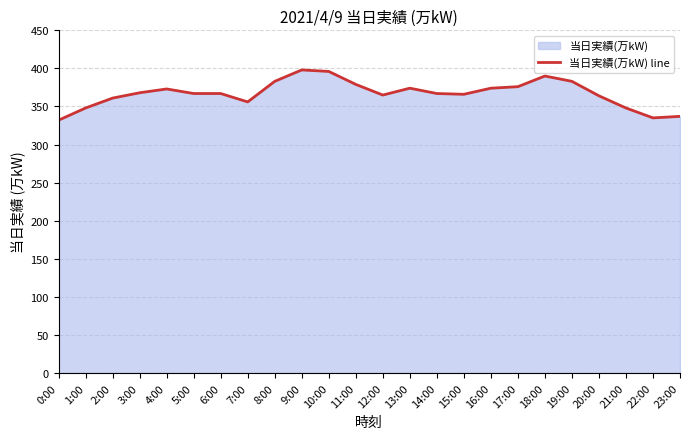

Read the value at 20:00.

364